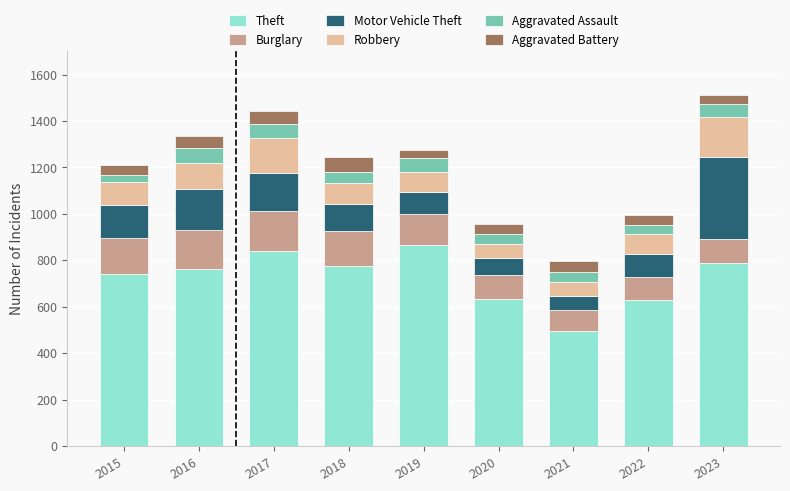

What is the sum of the Theft values at 2015 and 2023?

1530